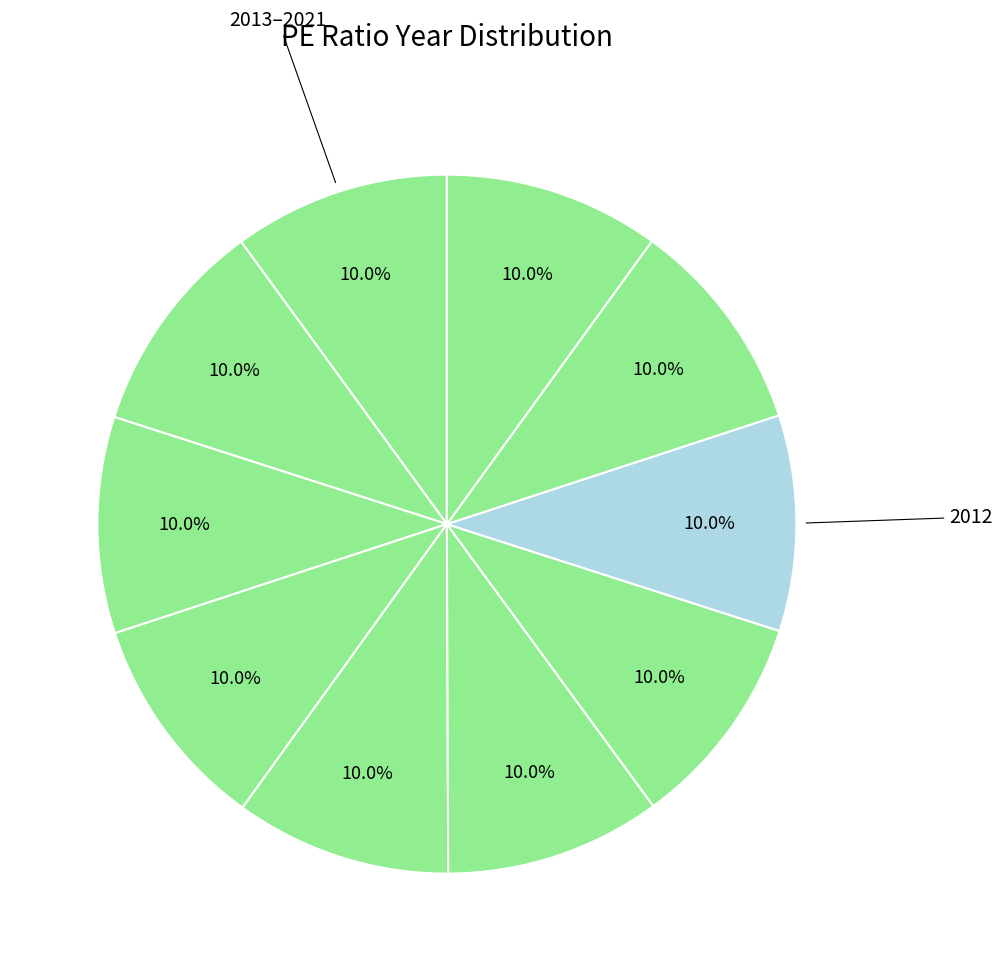

How many slices are in this pie chart?

10